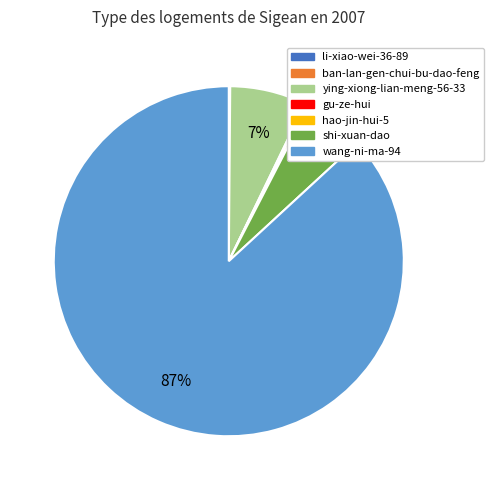

Is it true that shi-xuan-dao is 6% of the pie?

True